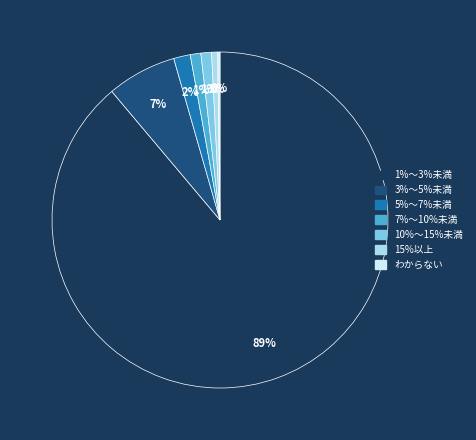

To the nearest percent, what is the average slice percentage?

14%